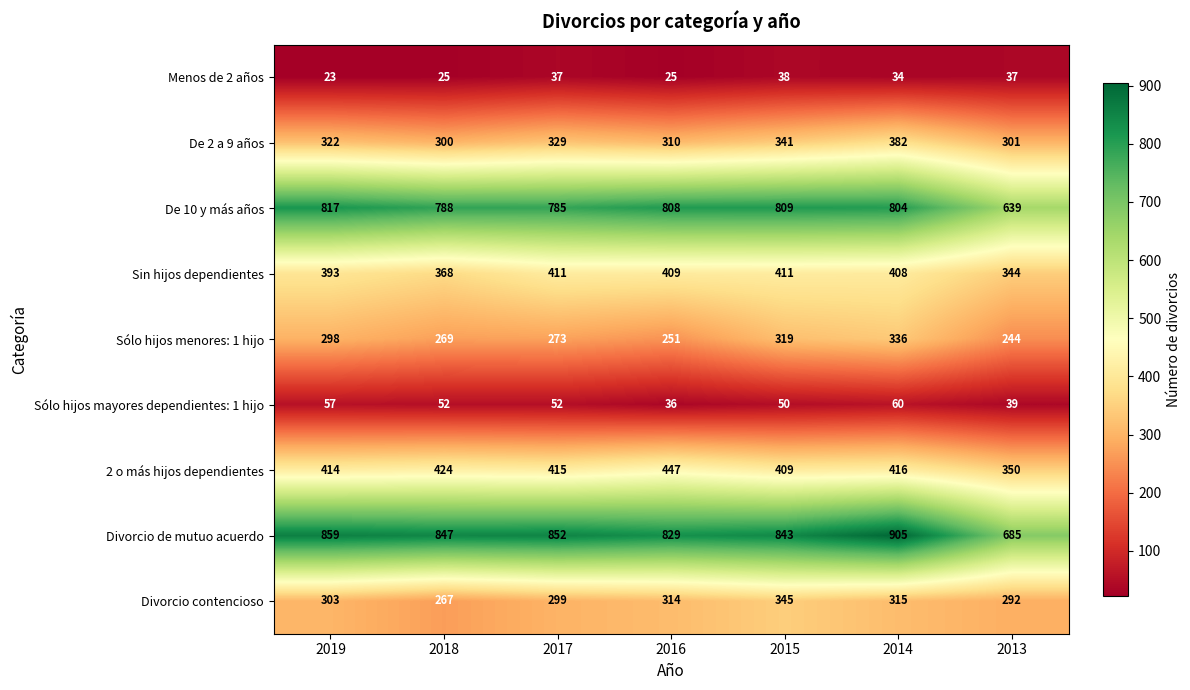

Between 2015 and 2013, which series saw the biggest shift?

De 10 y más años